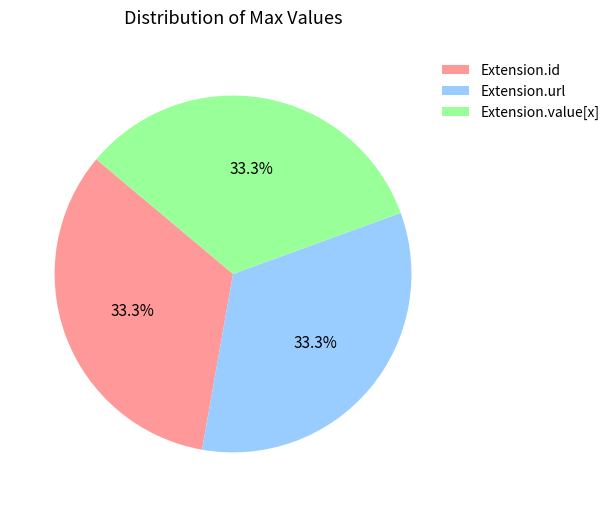

Is there any slice that represents more than half of the pie?

No